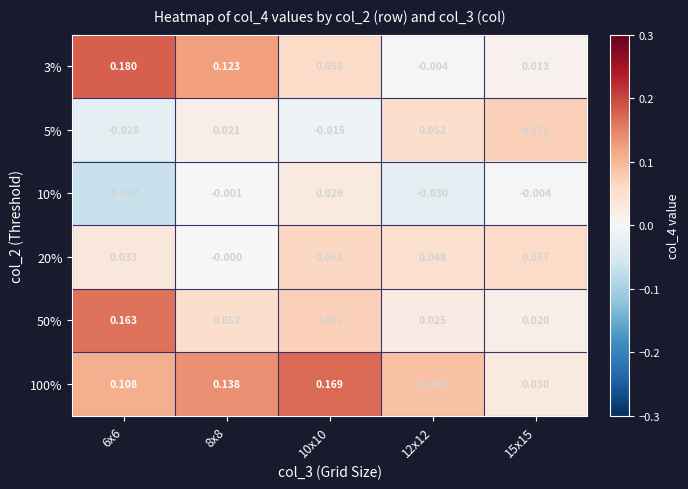

Is the value of 20% at 12x12 greater than the value of 3% at 6x6?

No